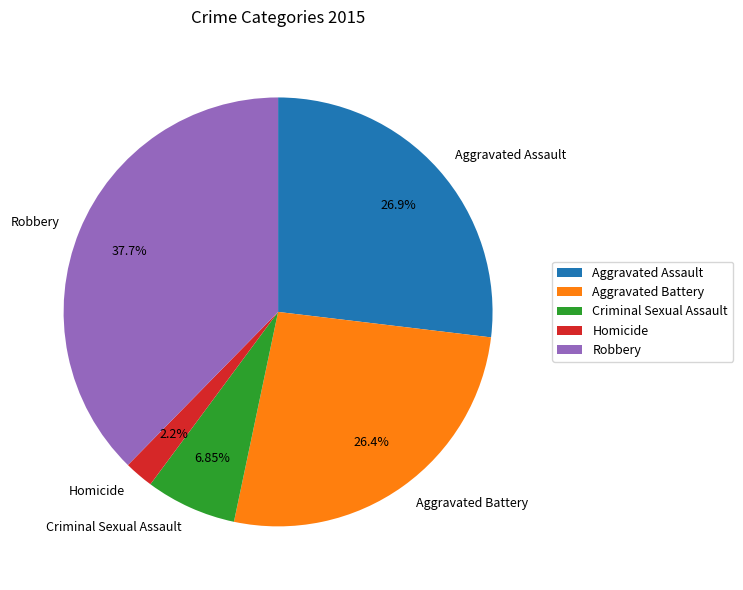

Which has a higher value, Aggravated Battery or Homicide?

Aggravated Battery